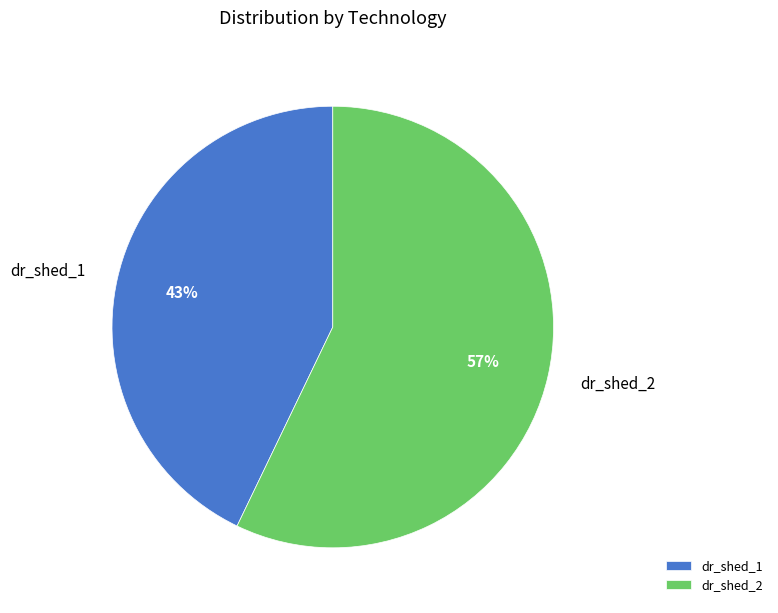

What is the largest slice in the pie chart?

dr_shed_2